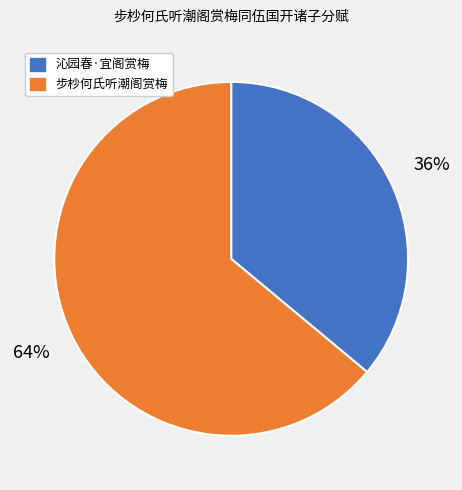

Does any single category account for the majority?

Yes